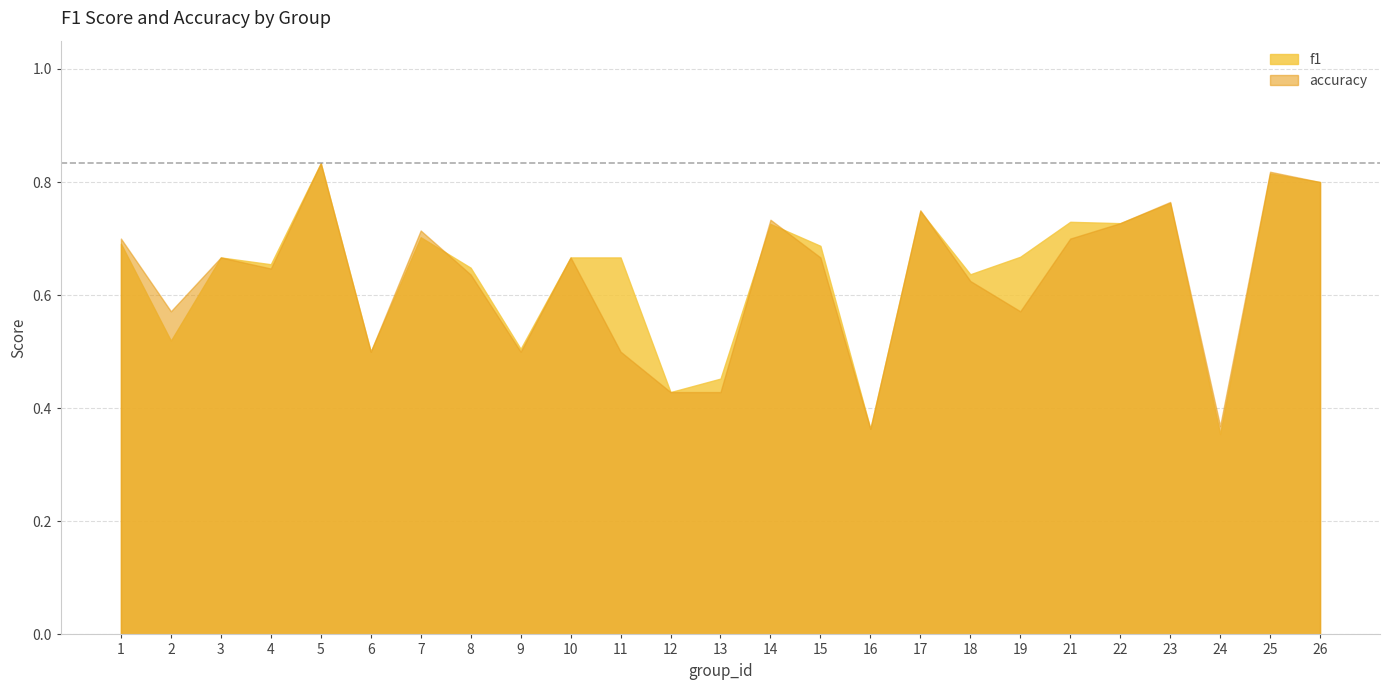

Does the chart have visible grid lines?

Yes